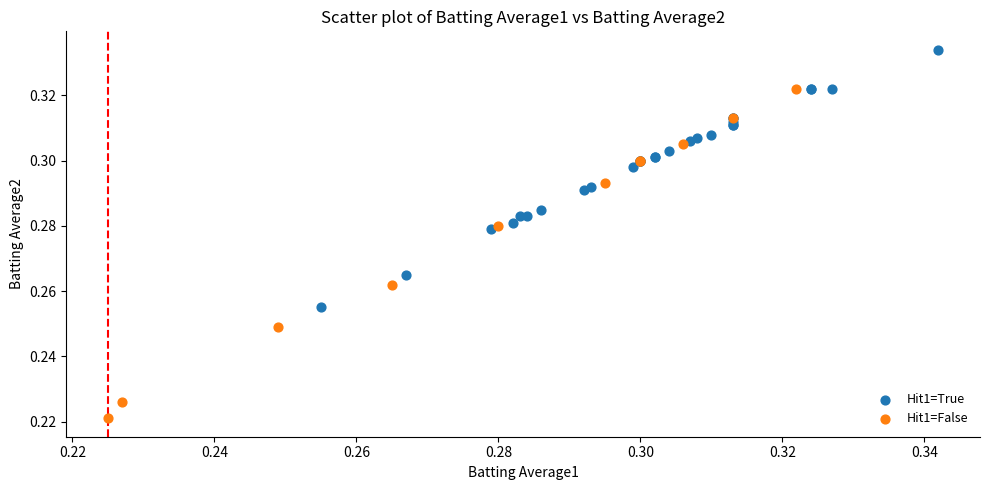

Which series has the largest Y range (max minus min)?

Hit1=False